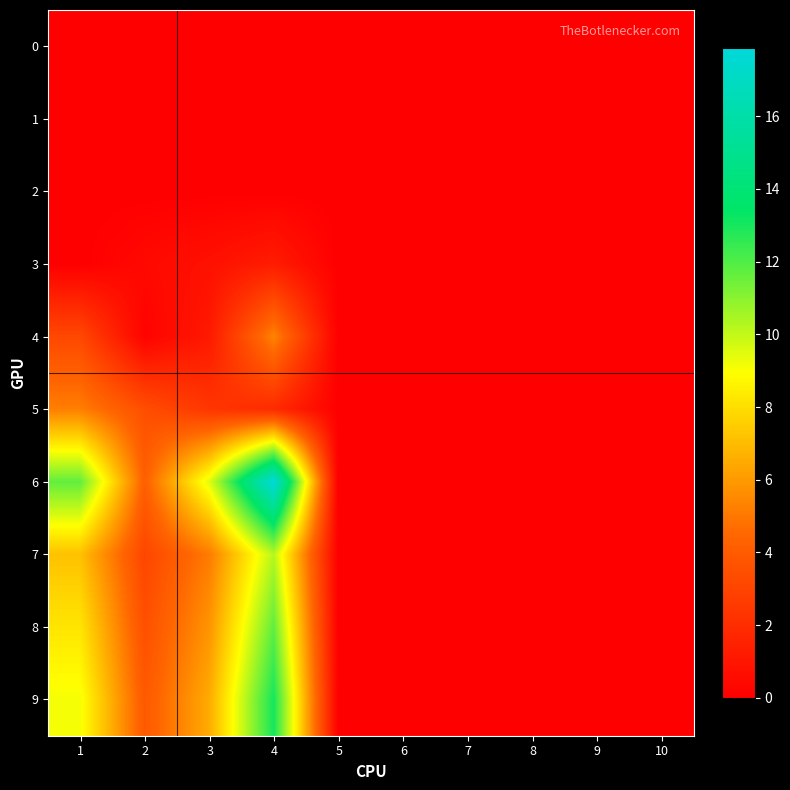

Reading left to right, extract all data points from this chart.

0: 1=0.0	2=0.0	3=0.0	4=0.0	5=0.0	6=0.0	7=0.0	8=0.0	9=0.0	10=0.0
1: 1=0.0	2=0.0	3=0.0	4=0.0	5=0.0	6=0.0	7=0.0	8=0.0	9=0.0	10=0.0
2: 1=0.0	2=0.0	3=0.0	4=0.0	5=0.0	6=0.0	7=0.0	8=0.0	9=0.0	10=0.0
3: 1=0.0	2=0.4	3=0.8	4=1.3	5=0.0	6=0.0	7=0.0	8=0.0	9=0.0	10=0.0
4: 1=3.2	2=0.1	3=1.1	4=5.4	5=0.0	6=0.0	7=0.0	8=0.0	9=0.0	10=0.0
5: 1=5.2	2=3.5	3=2.4	4=1.9	5=0.0	6=0.0	7=0.0	8=0.0	9=0.0	10=0.0
6: 1=11.7	2=4.2	3=9.5	4=17.9	5=0.0	6=0.0	7=0.0	8=0.0	9=0.0	10=0.0
7: 1=7.2	2=3.1	3=5.1	4=10.2	5=0.0	6=0.0	7=0.0	8=0.0	9=0.0	10=0.0
8: 1=8.2	2=3.5	3=5.9	4=11.7	5=0.0	6=0.0	7=0.0	8=0.0	9=0.0	10=0.0
9: 1=9.1	2=3.9	3=6.5	4=13.0	5=0.0	6=0.0	7=0.0	8=0.0	9=0.0	10=0.0